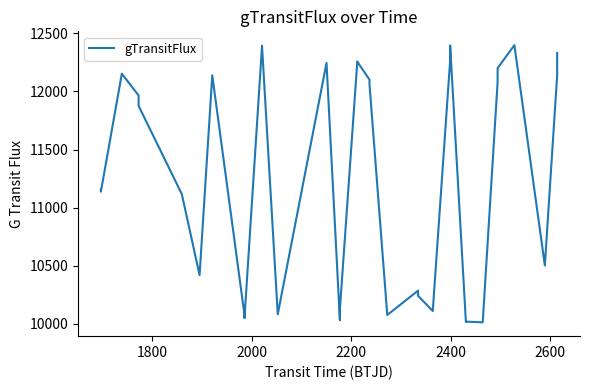

Is this an area chart (filled region under the line)?

No